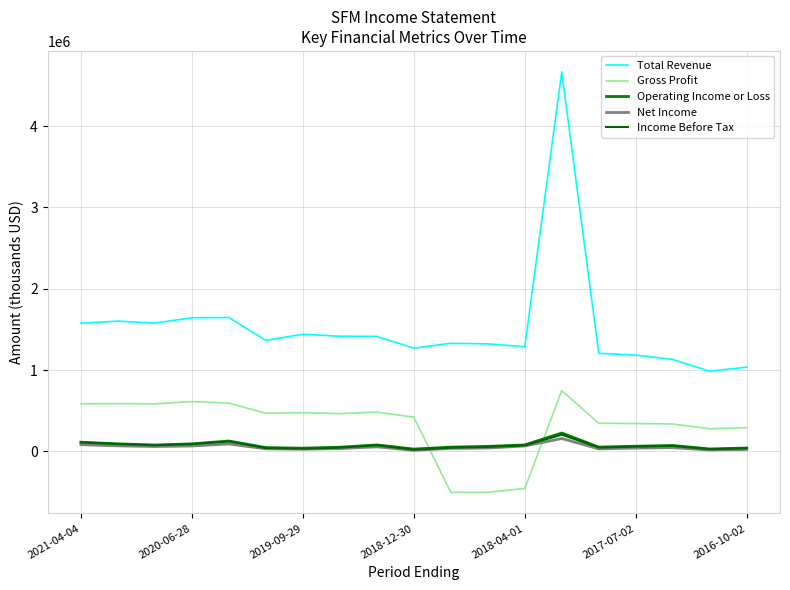

How many lines are shown in the chart?

5